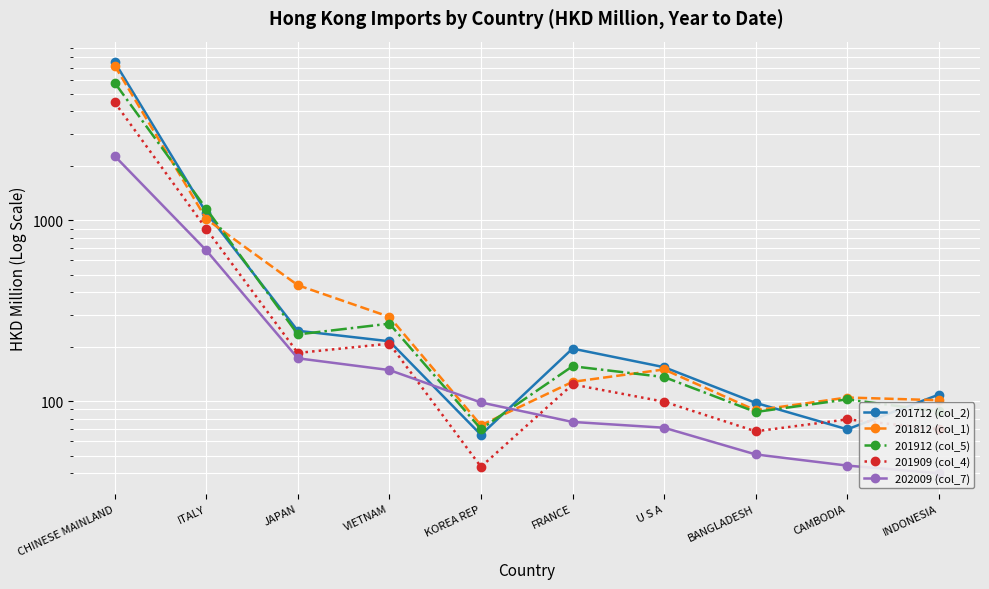

True or false: 202009 (col_7) and 201712 (col_2) intersect in this chart.

True